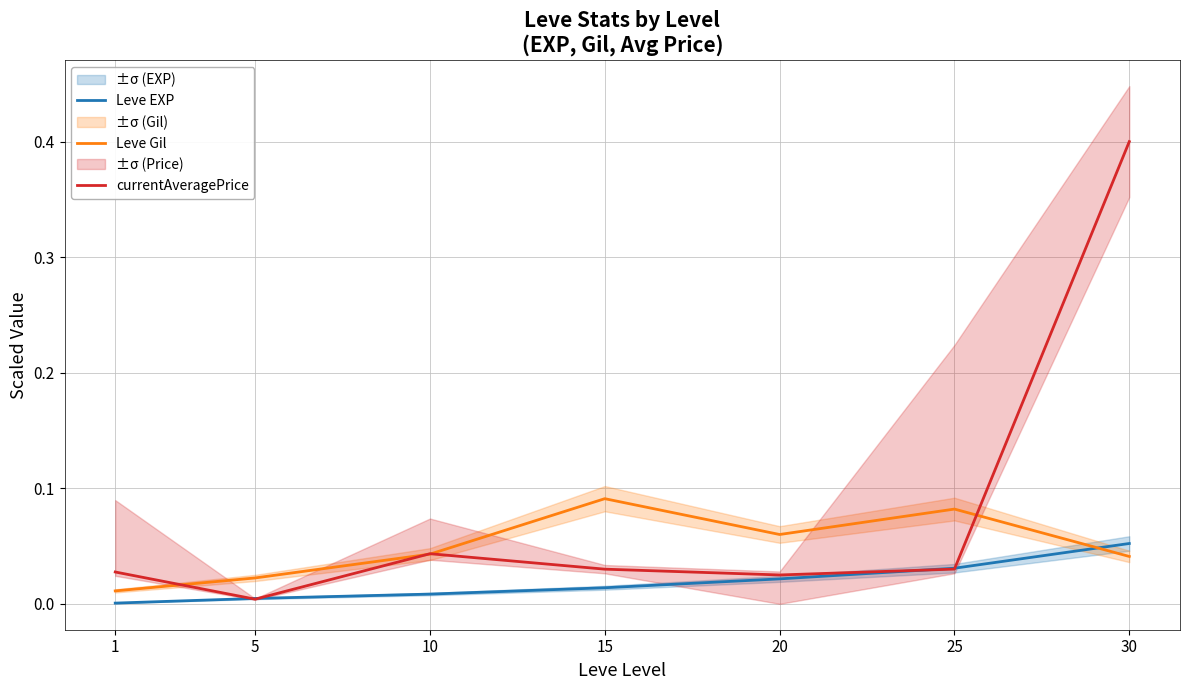

Rank the categories by currentAveragePrice value from lowest to highest.

5, 20, 1, 15, 25, 10, 30